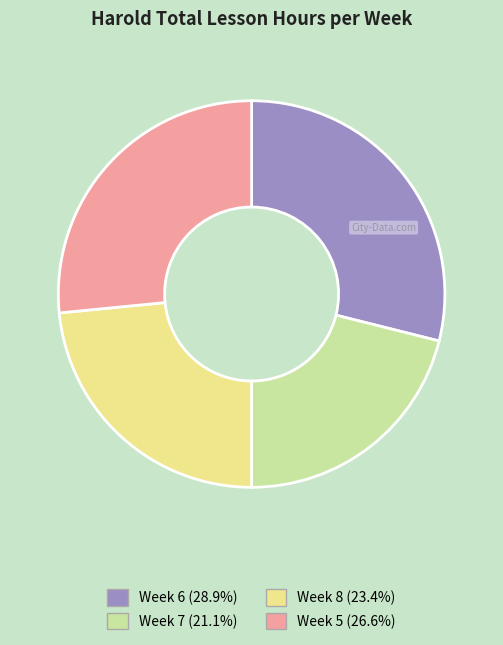

Rank the categories by value from lowest to highest.

Week 7, Week 8, Week 5, Week 6